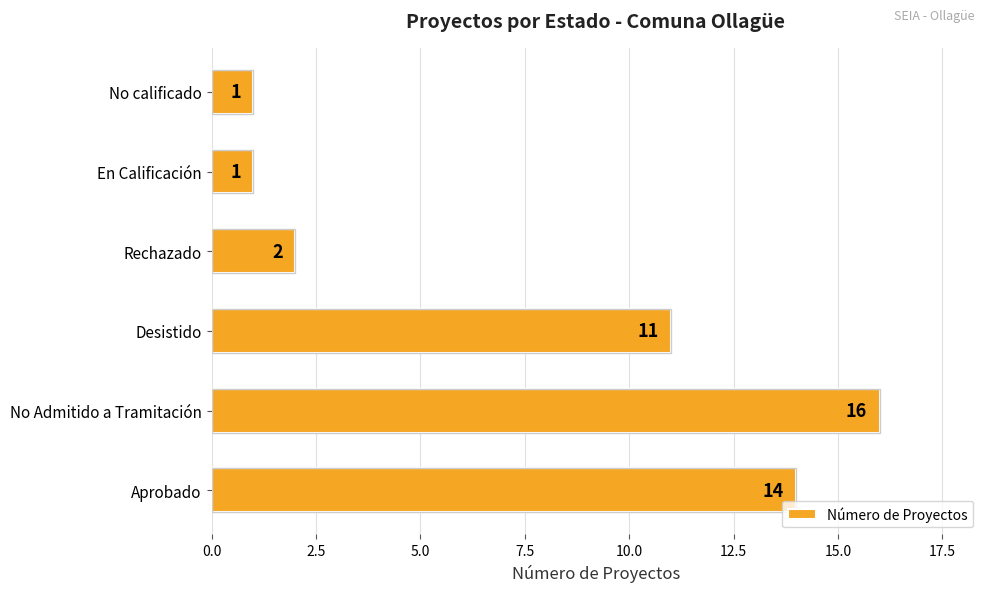

Which has a higher value, No Admitido a Tramitación or Desistido?

No Admitido a Tramitación